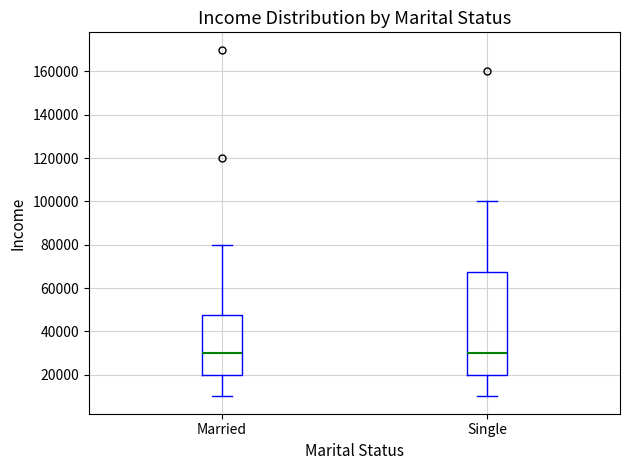

Where does the median line of the box for Single sit on the y-axis? The values are not printed on the chart, so give them approximately, as read against the axis.

30000